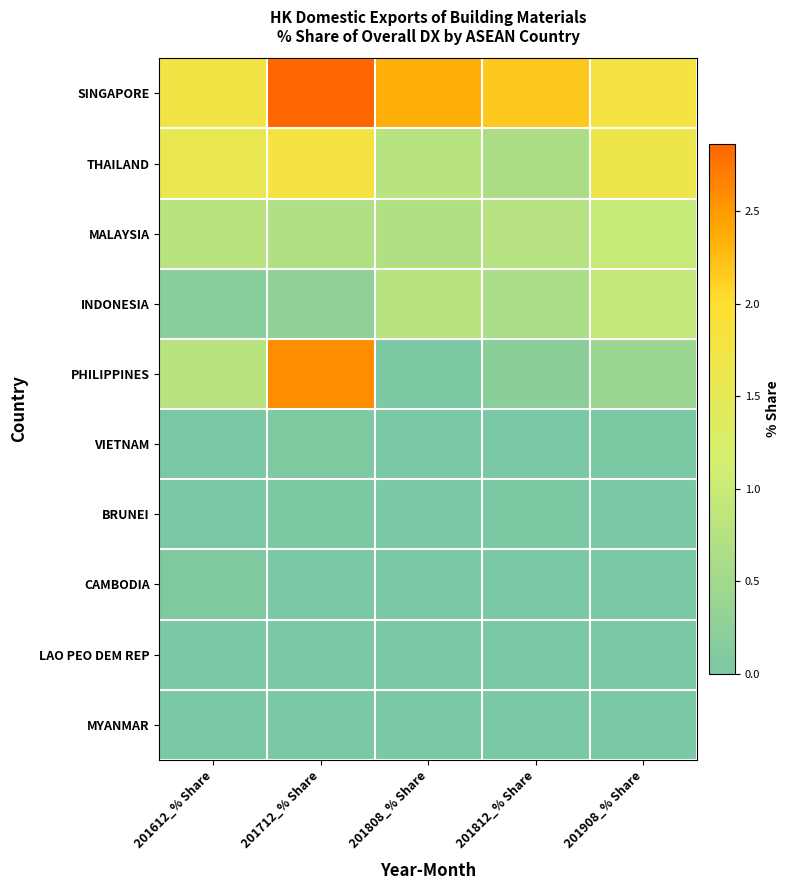

List the series in order of their peak value, lowest first.

LAO PEO DEM REP, MYANMAR, BRUNEI, CAMBODIA, VIETNAM, INDONESIA, MALAYSIA, THAILAND, PHILIPPINES, SINGAPORE